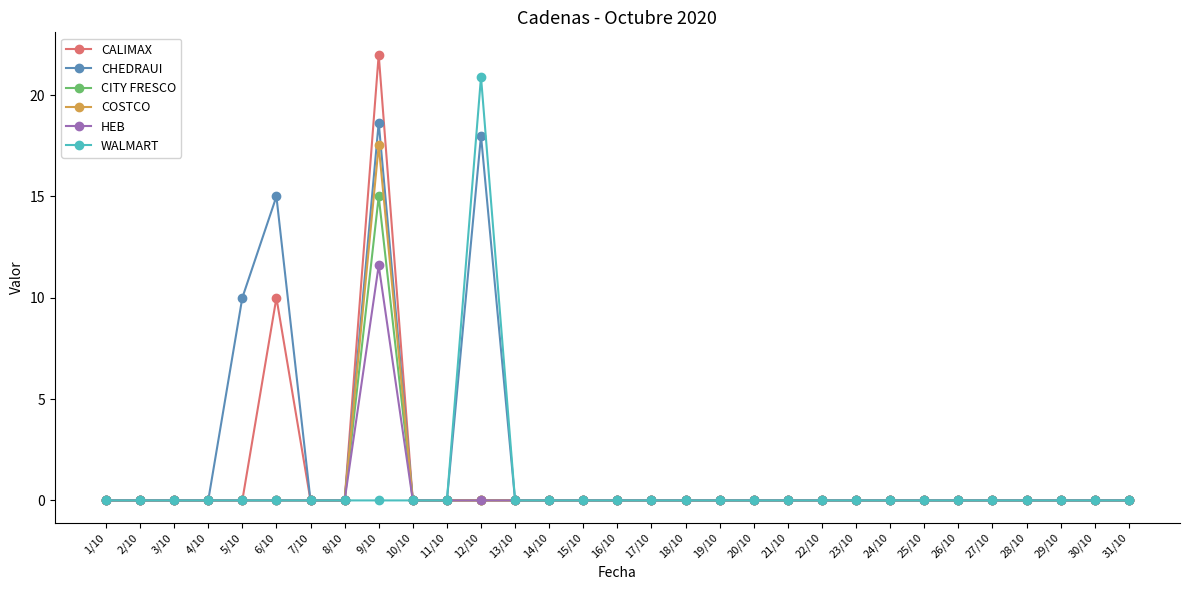

Which series changed the most between 11/10 and 12/10?

WALMART